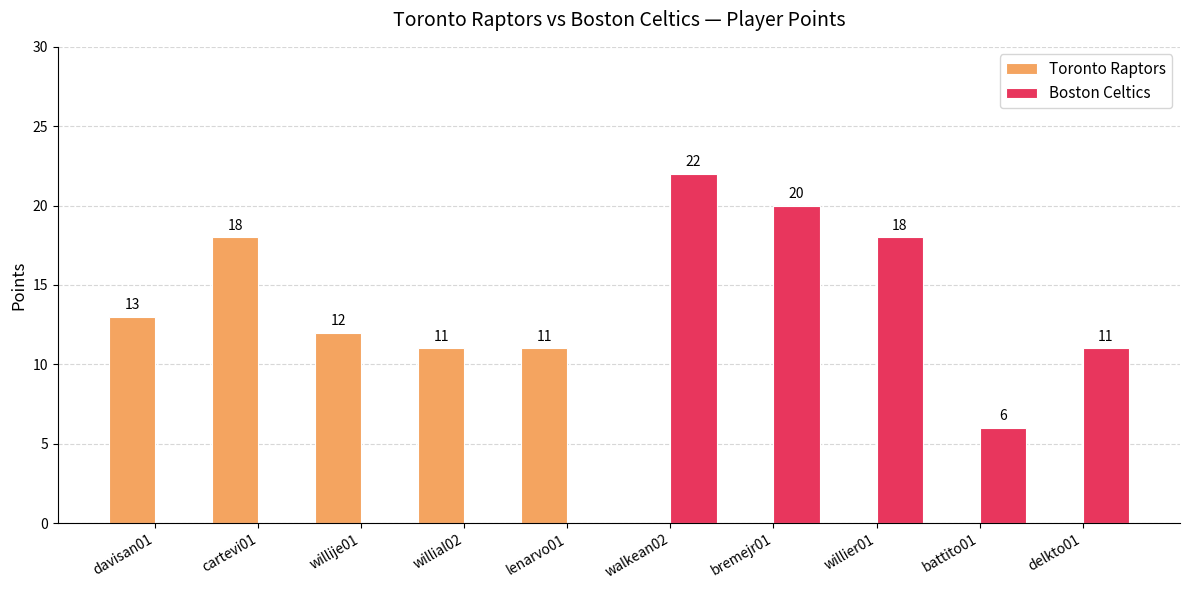

What is the sum of all Boston Celtics values?

77